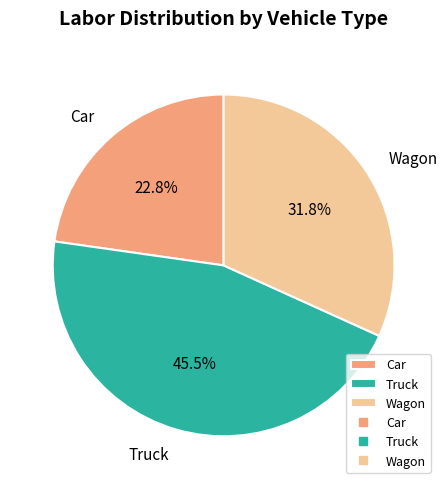

Does any single category account for the majority?

No